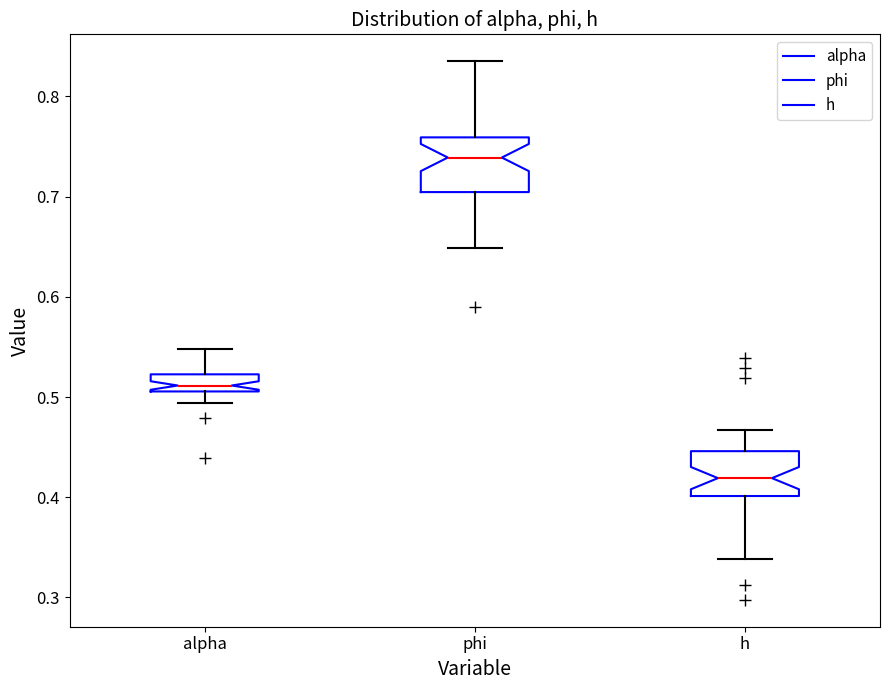

Reading left to right, read every box against the y-axis: the position of its median line, the range the box covers, and the ends of its whiskers. The values are not printed on the chart, so give them approximately, as read against the axis.

alpha: median 0.51 (just above the box's lower edge), box 0.51 to 0.52, whiskers 0.49 to 0.55
phi: median 0.74, box 0.70 to 0.76, whiskers 0.65 to 0.84
h: median 0.42, box 0.40 to 0.45, whiskers 0.34 to 0.47